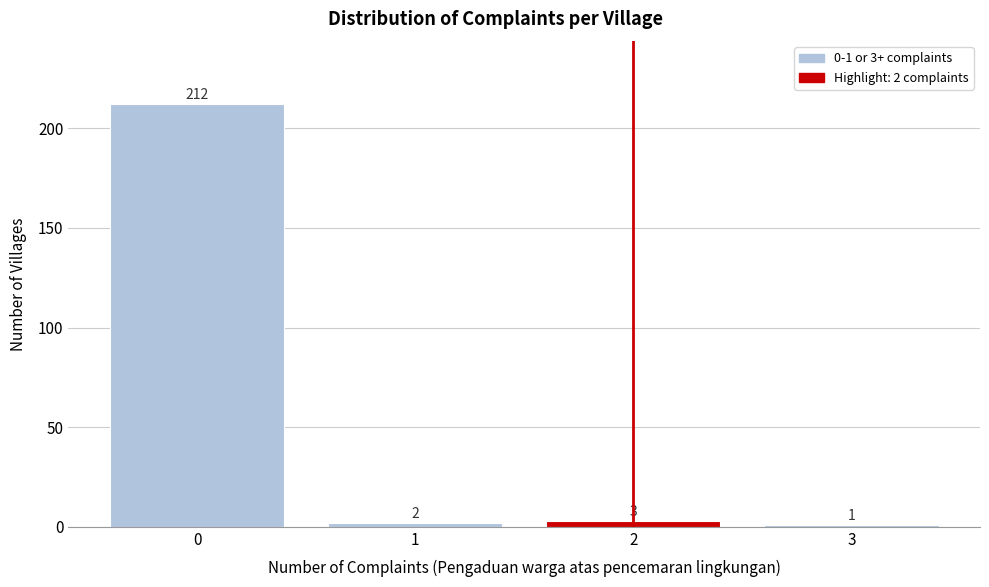

Reading right to left, transcribe all the data shown in this chart.

3=1	2=3	1=2	0=212